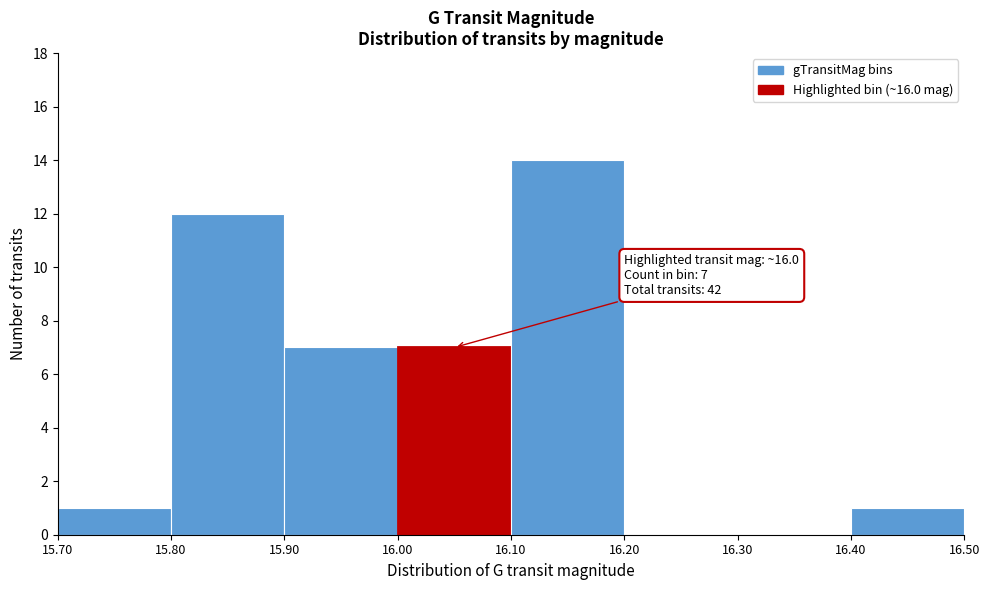

Over which range of the x-axis is the bar tallest?

16.10 to 16.20